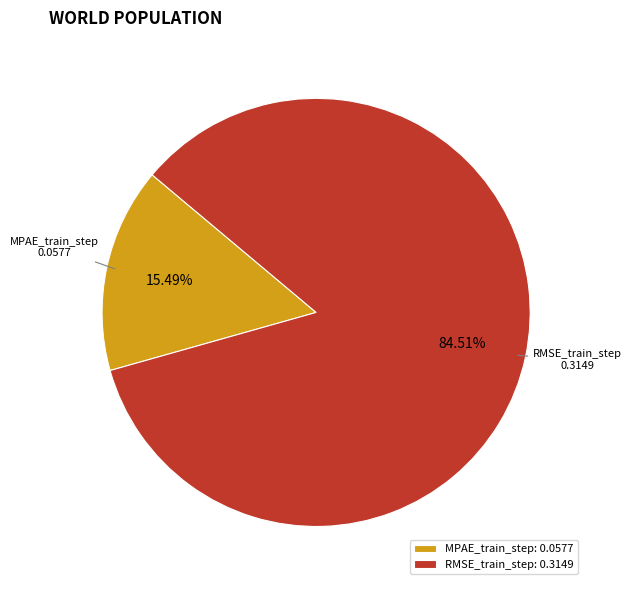

What is the majority slice?

RMSE_train_step